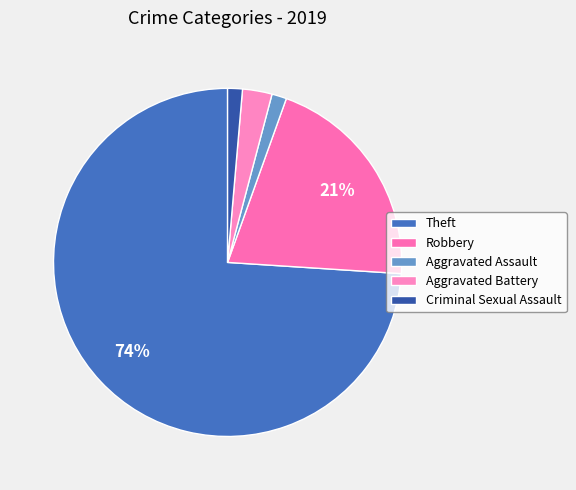

What is the change in value from Aggravated Assault to Aggravated Battery?

+1